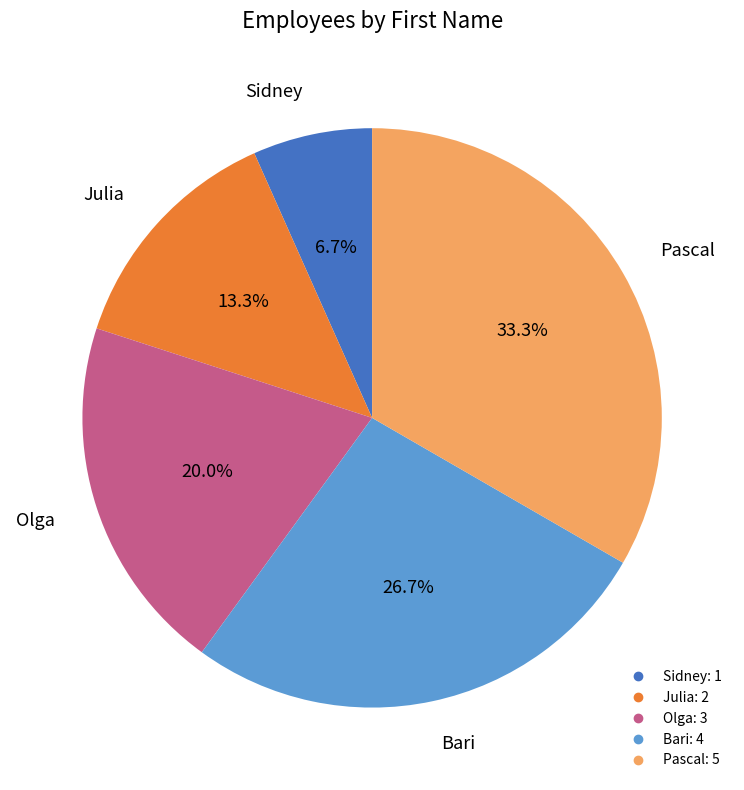

What percentage do Julia and Bari together represent?

40.0%